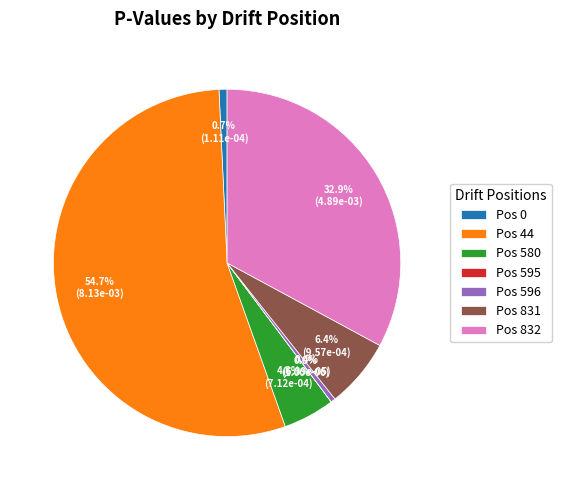

To the nearest percent, what is the difference between the largest and smallest slice percentages?

55%